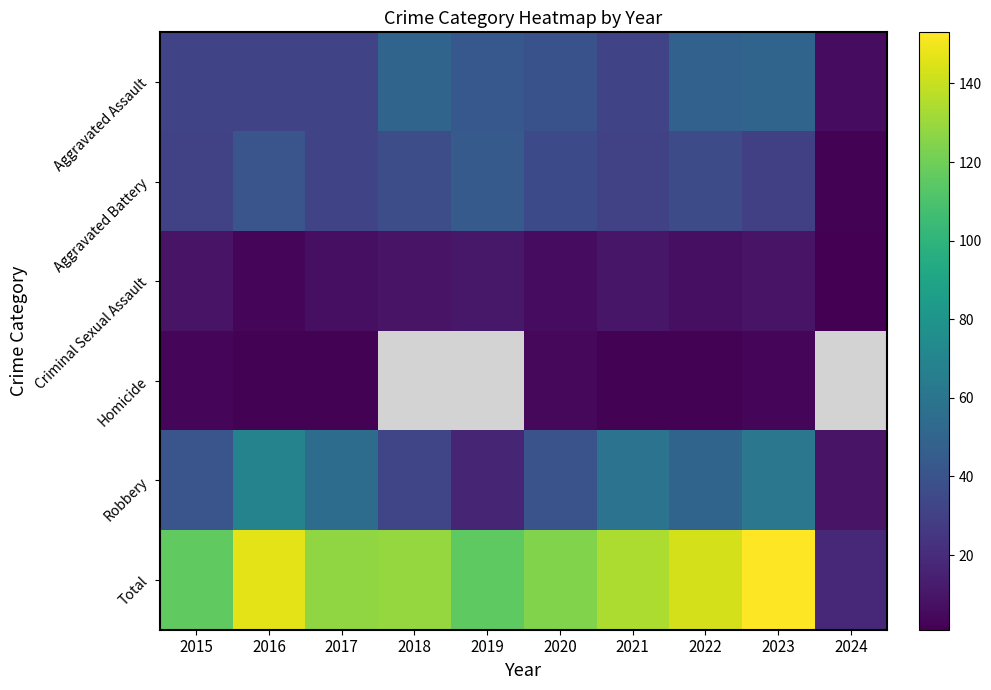

At how many categories does at least one series exceed 63?

9